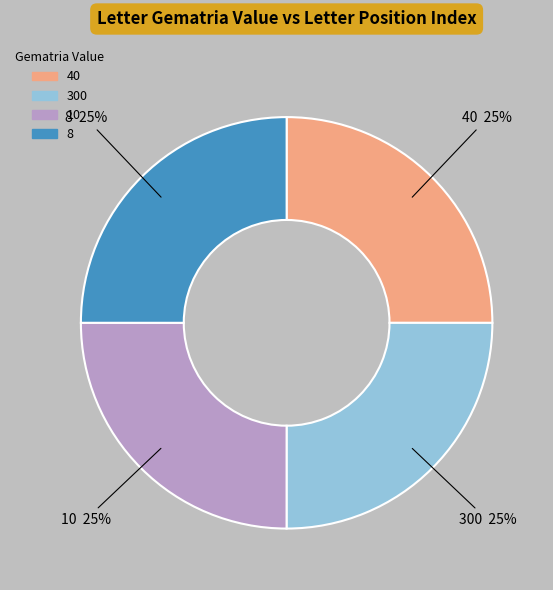

Is there any slice that represents more than half of the pie?

No